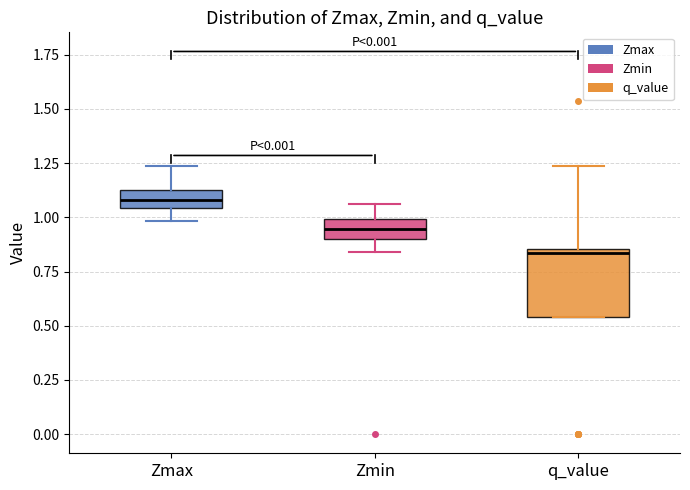

Where is the lower edge of the box for q_value on the y-axis? The values are not printed on the chart, so give them approximately, as read against the axis.

0.55